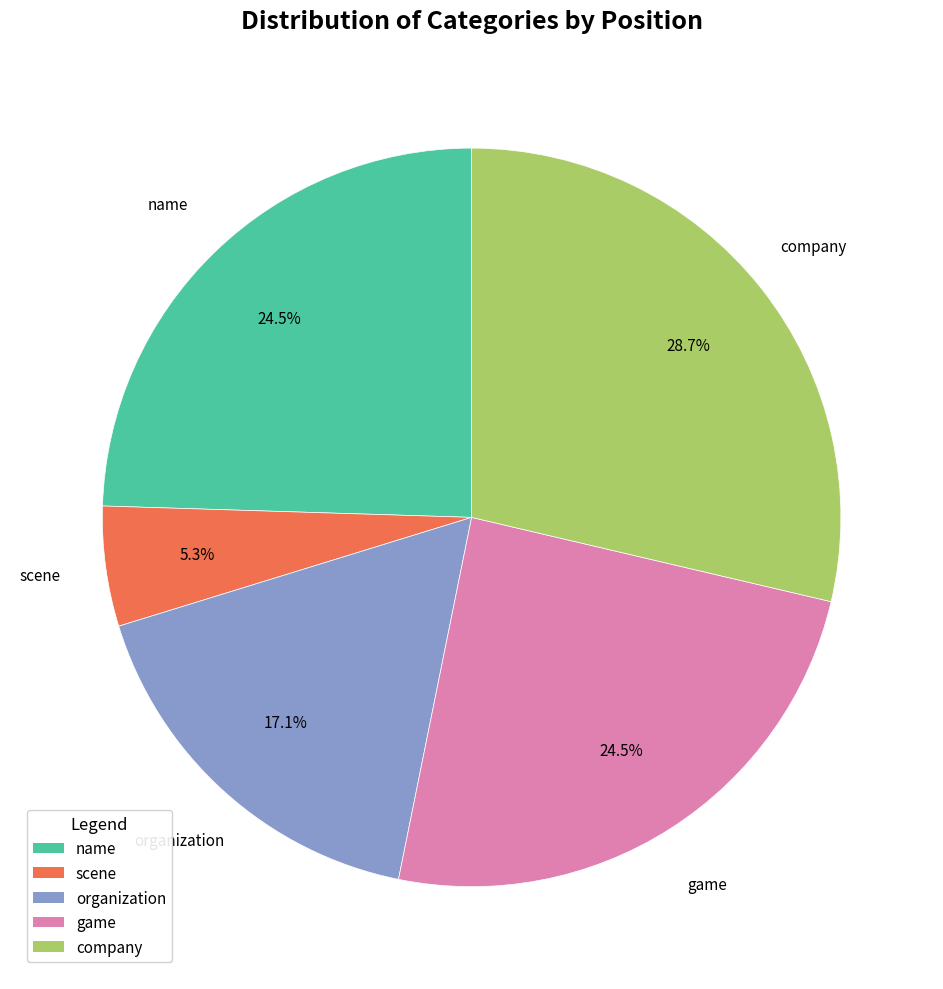

Is there any slice that represents more than half of the pie?

No